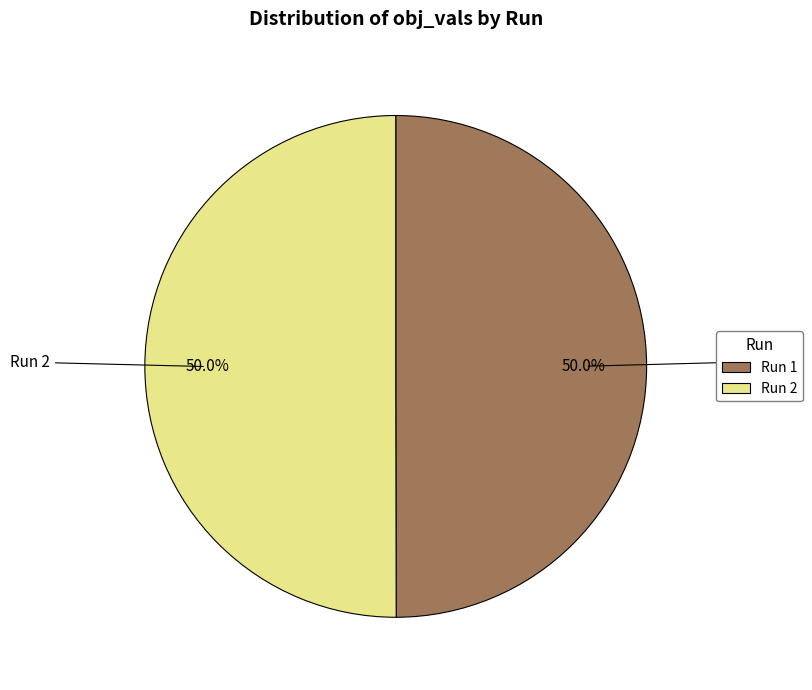

What percentage is NOT represented by Run 1?

50.0%